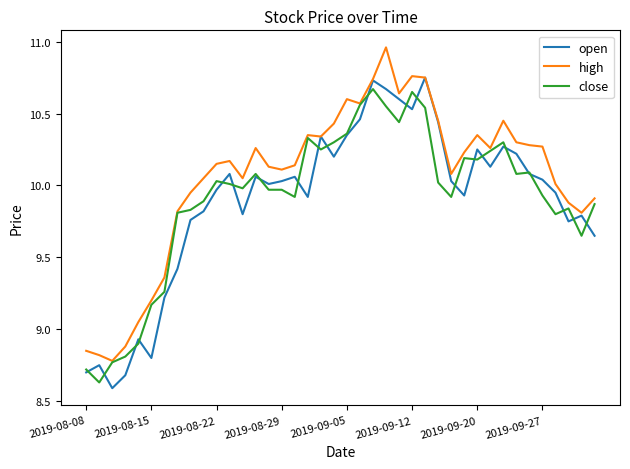

Which series has the largest total across all categories?

high